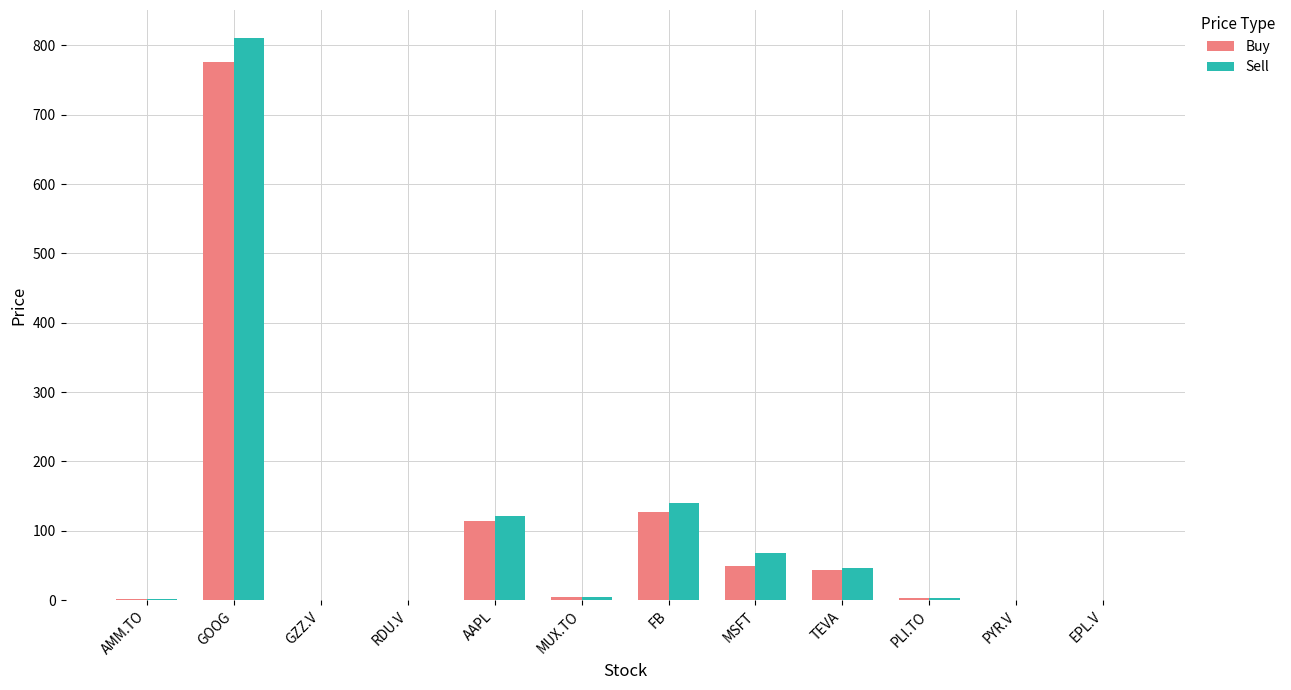

How many groups of bars are there?

12